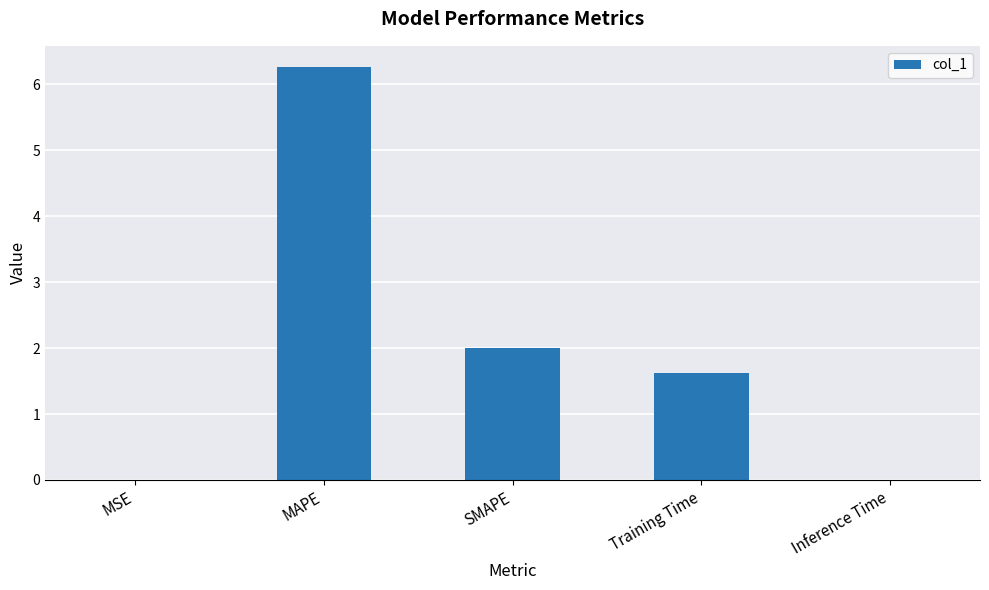

What is the sum of all values?

9.9